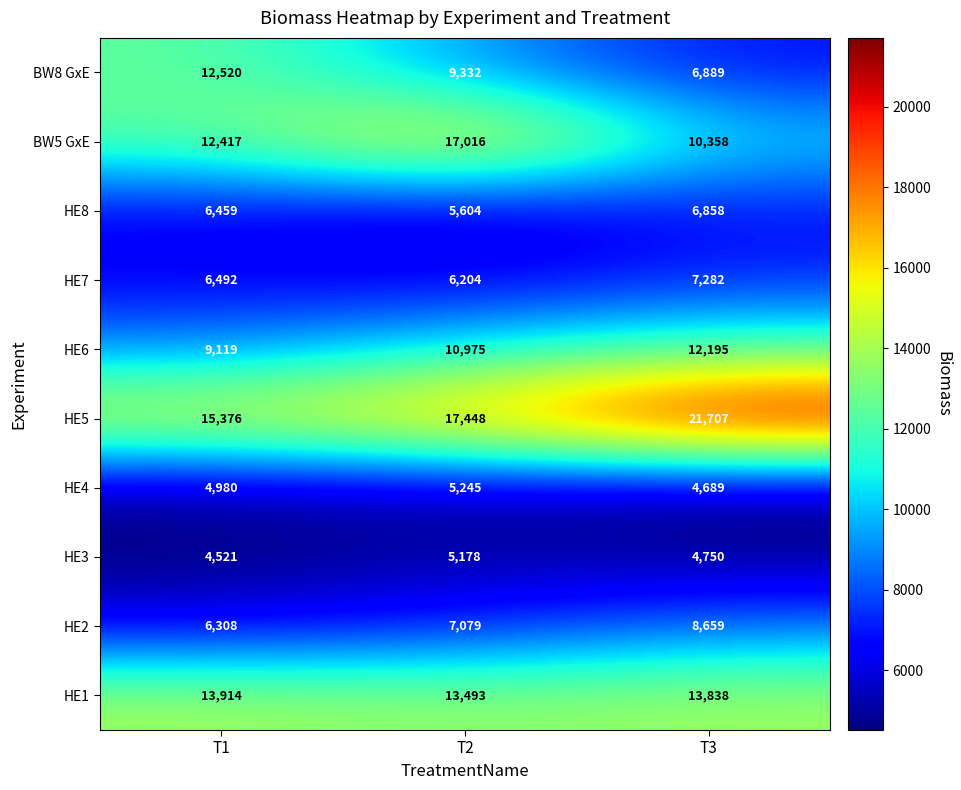

What is the sum of all HE8 values?

18921